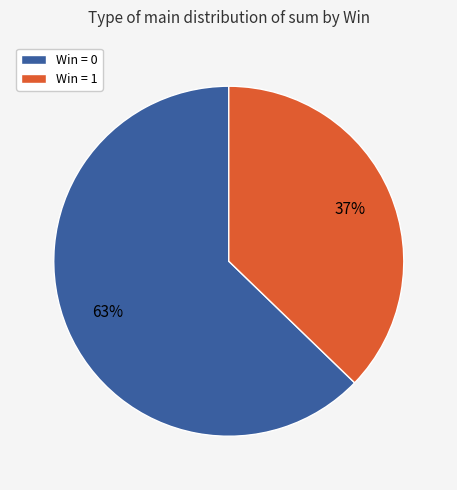

To the nearest percent, what is the average slice percentage?

50%